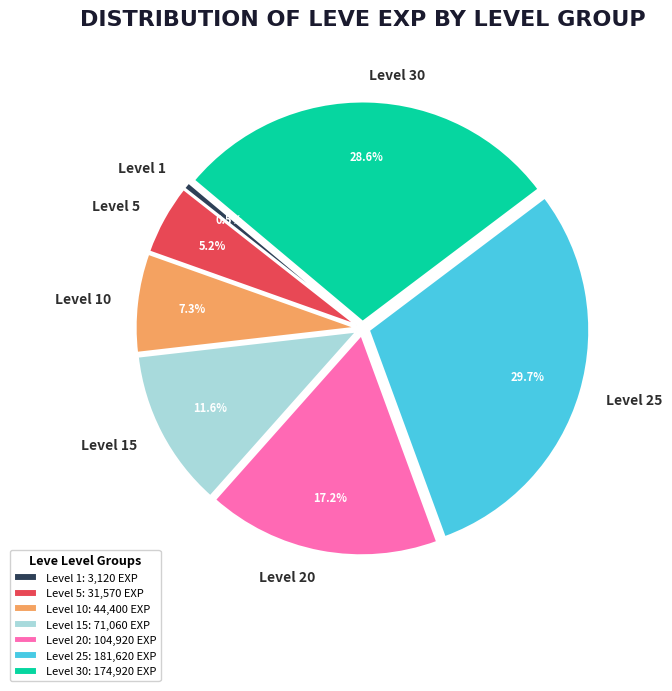

How many segments does this pie chart have?

7